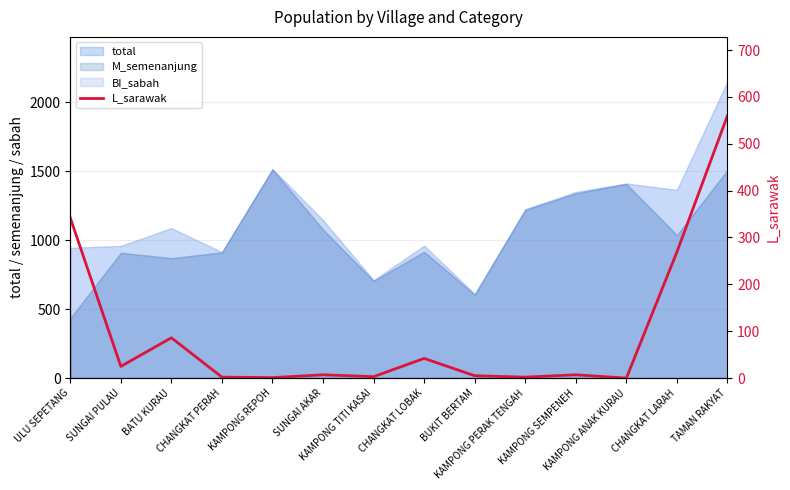

Which label corresponds to the largest value in the chart?

TAMAN RAKYAT